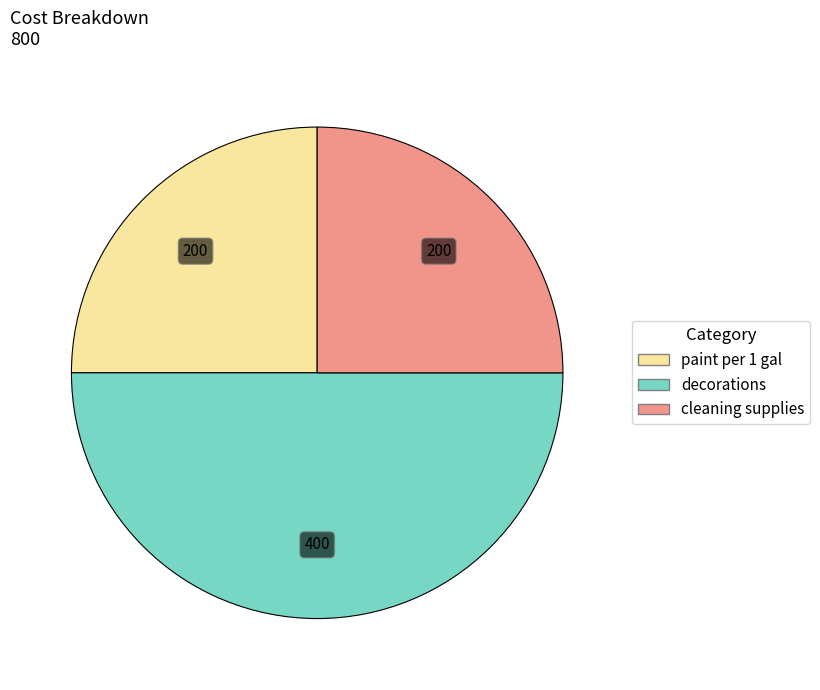

How many slices are in this pie chart?

3